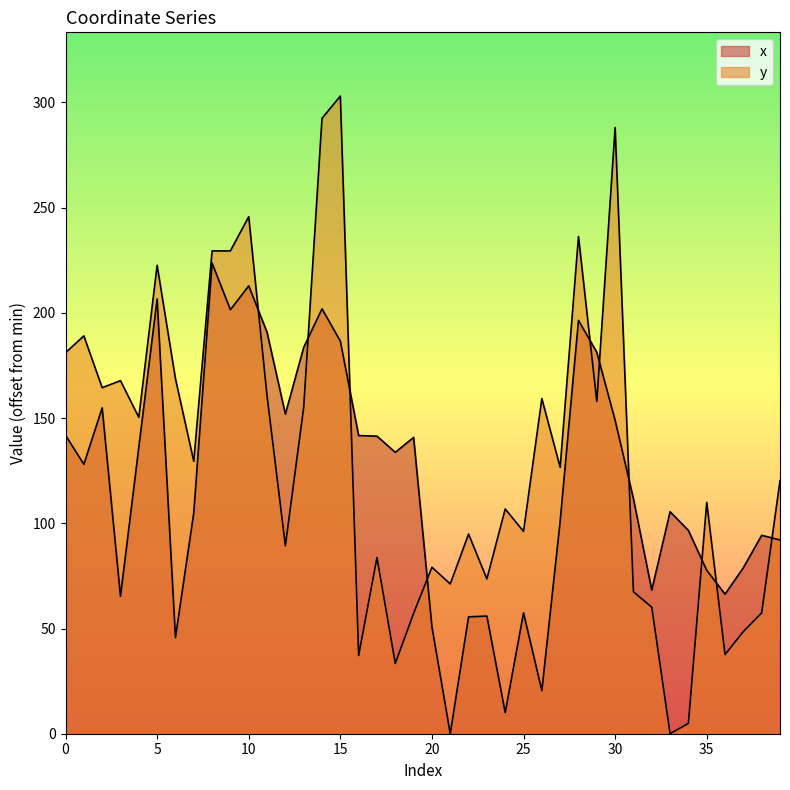

Reading right to left, what are all the values shown in this chart?

x: 92.1	94.3	78.9	66.3	77.7	96.6	105.5	68.3	111.7	149.0	181.3	196.5	101.0	20.5	57.4	10.0	55.9	55.5	0.0	50.8	140.8	133.7	141.4	141.7	186.6	201.9	183.6	151.9	190.8	212.8	201.5	223.6	105.0	45.7	206.6	136.1	65.3	154.9	128.0	141.9
y: 120.2	57.4	48.6	37.6	110.0	4.9	0.0	60.1	67.4	288.1	157.9	236.3	126.6	159.3	96.2	106.8	73.6	94.9	71.2	79.1	57.2	33.4	83.8	37.2	303.0	292.5	155.1	89.4	160.5	245.7	229.5	229.4	129.5	168.7	222.6	150.3	167.8	164.5	189.1	181.1